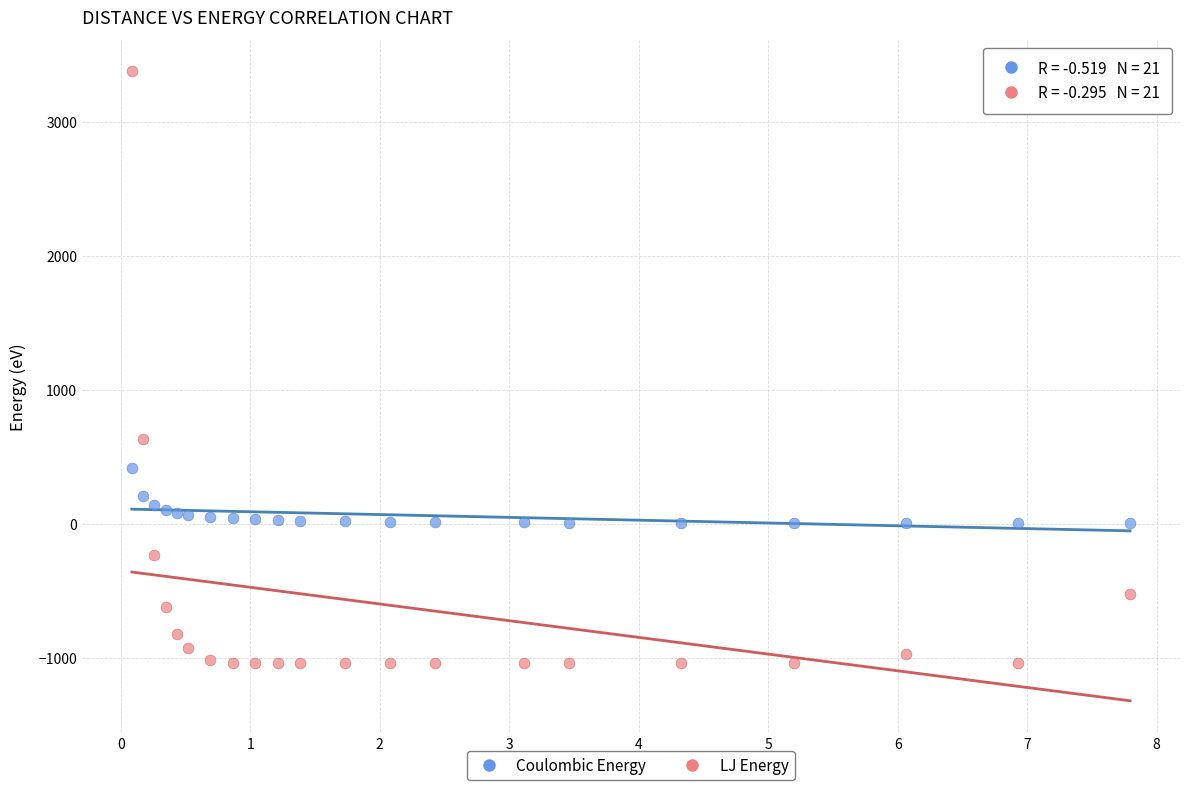

What are all the series names shown in the legend?

Coulombic Energy, LJ Energy